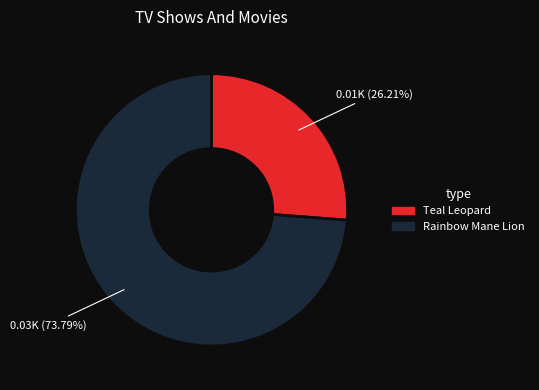

The Rainbow Mane Lion slice represents 85% of the pie. True or false?

False